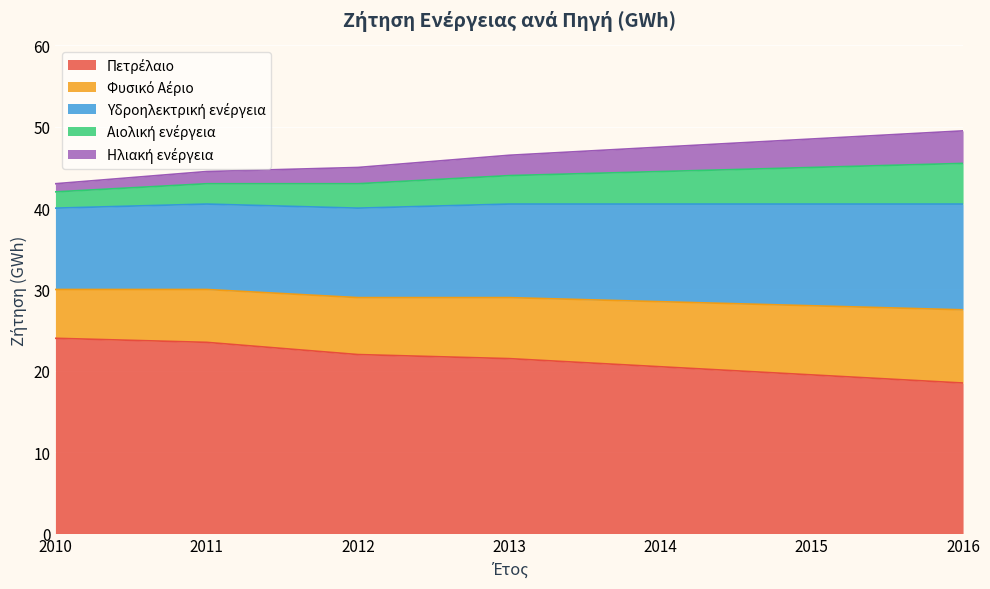

What is the total value across all series at 2013?

46.5